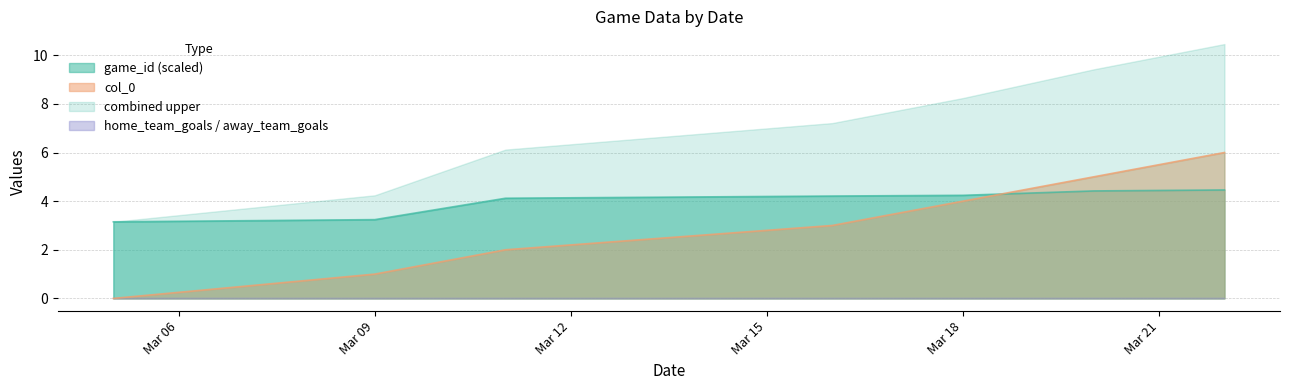

True or false: game_id has a value of 2.1 at 2022-03-11.

False